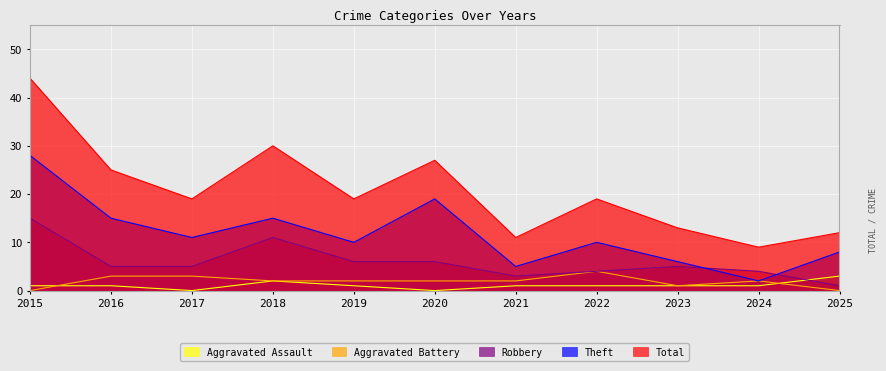

Does the chart display data point markers on the line(s)?

No